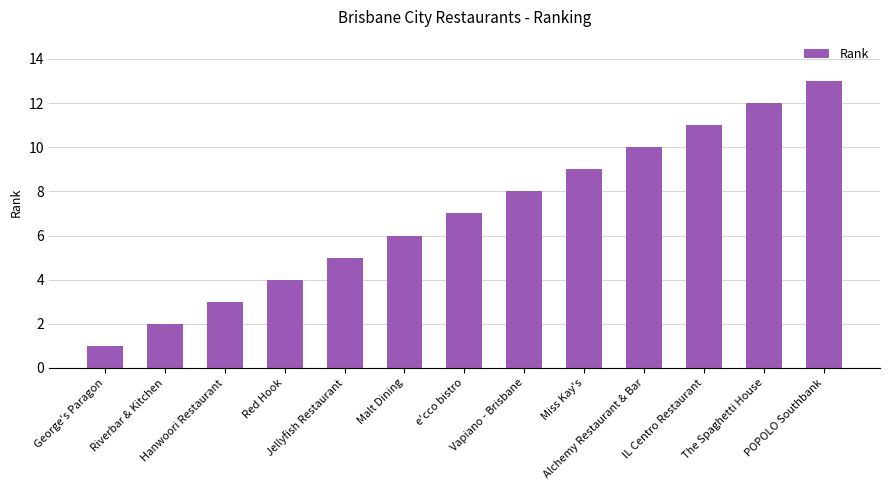

What is the difference between the second highest and minimum values?

11